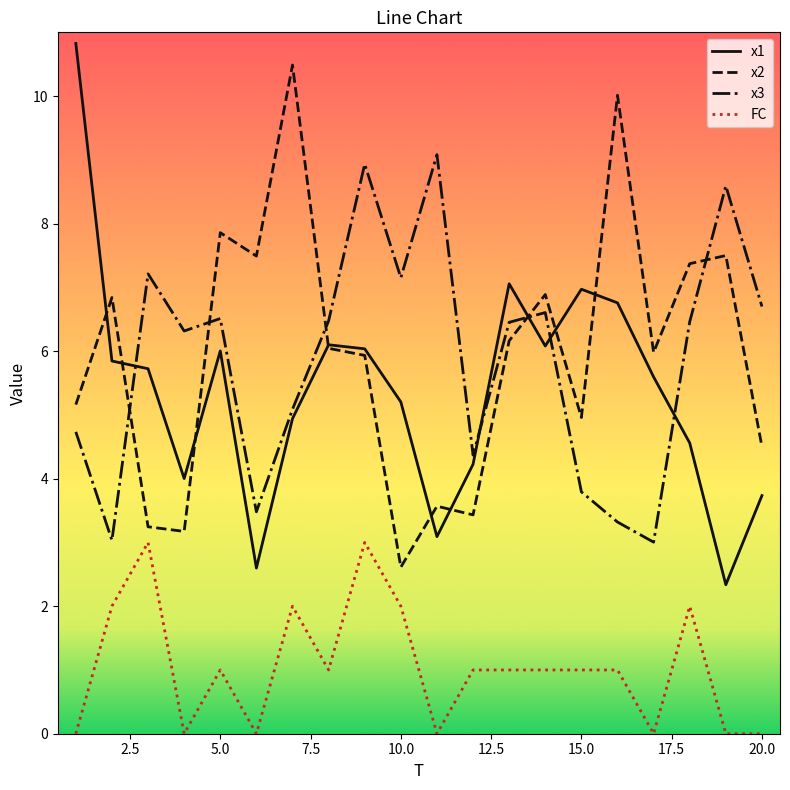

Does the chart have visible grid lines?

No